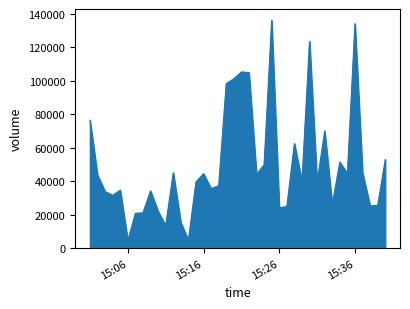

What is the smallest value displayed?

4469.4